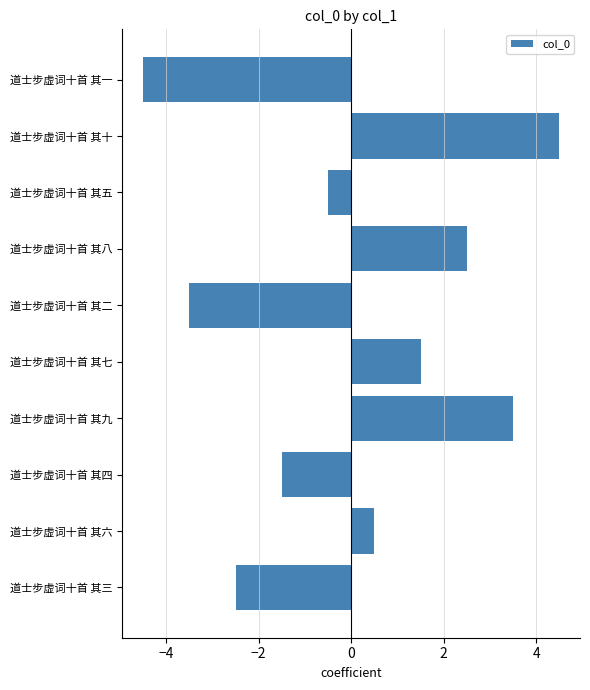

The value at 道士步虚词十首 其三 is -0.7. True or false?

False